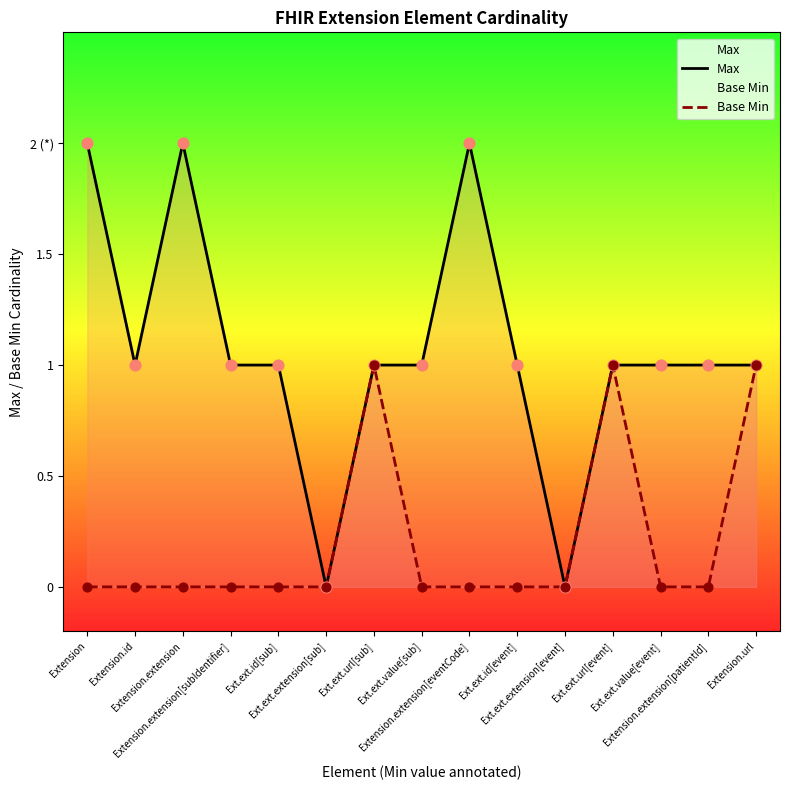

Is the value of Base Min at Ext.ext.id[event] greater than the value of Max at Ext.ext.url[sub]?

No